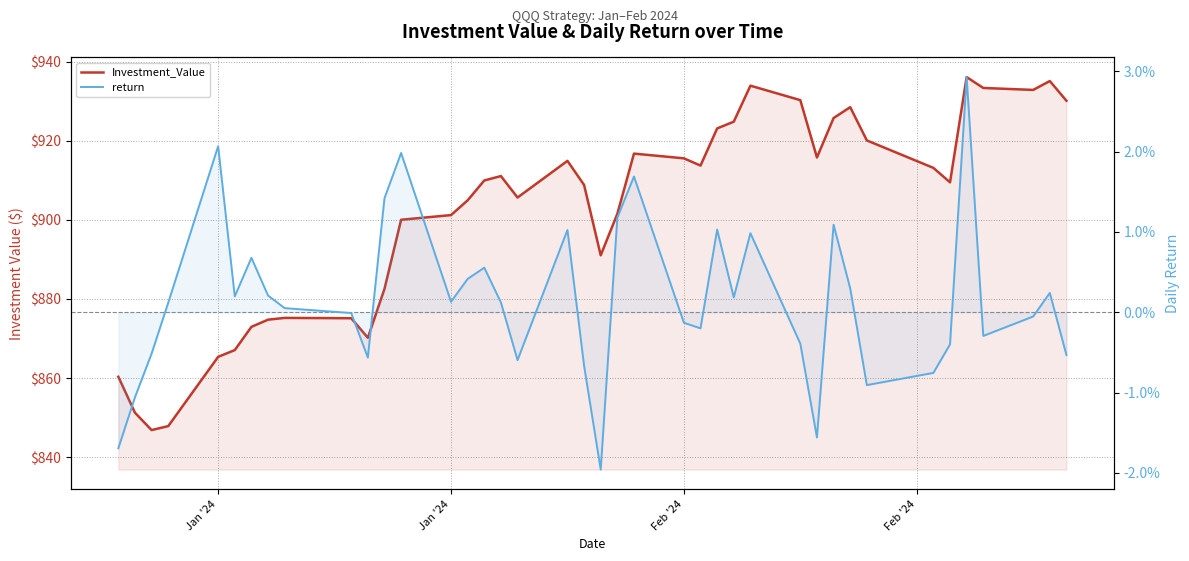

True or false: return and Investment_Value intersect in this chart.

False